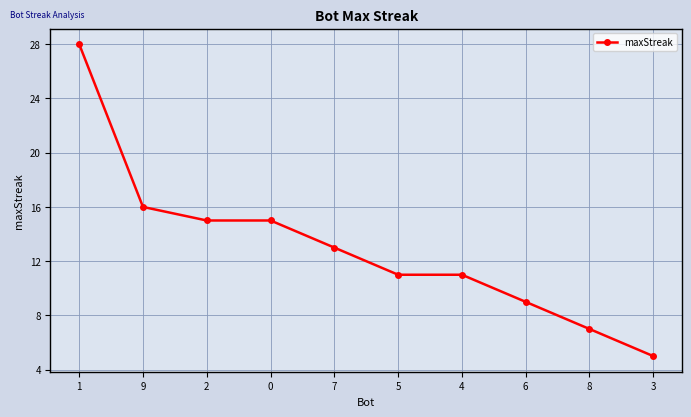

At which label is the value closest to 16?

9